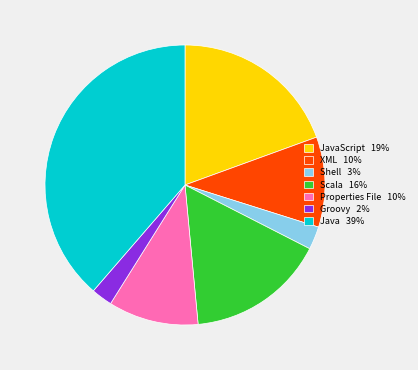

True or false: Scala 16% accounts for 16% of the total.

True